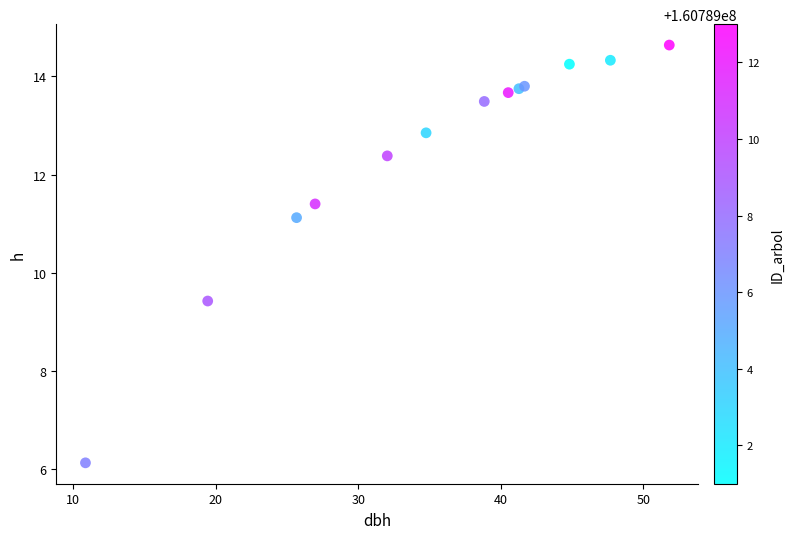

What Y value in the scatter plot is closest to 10?

9.4